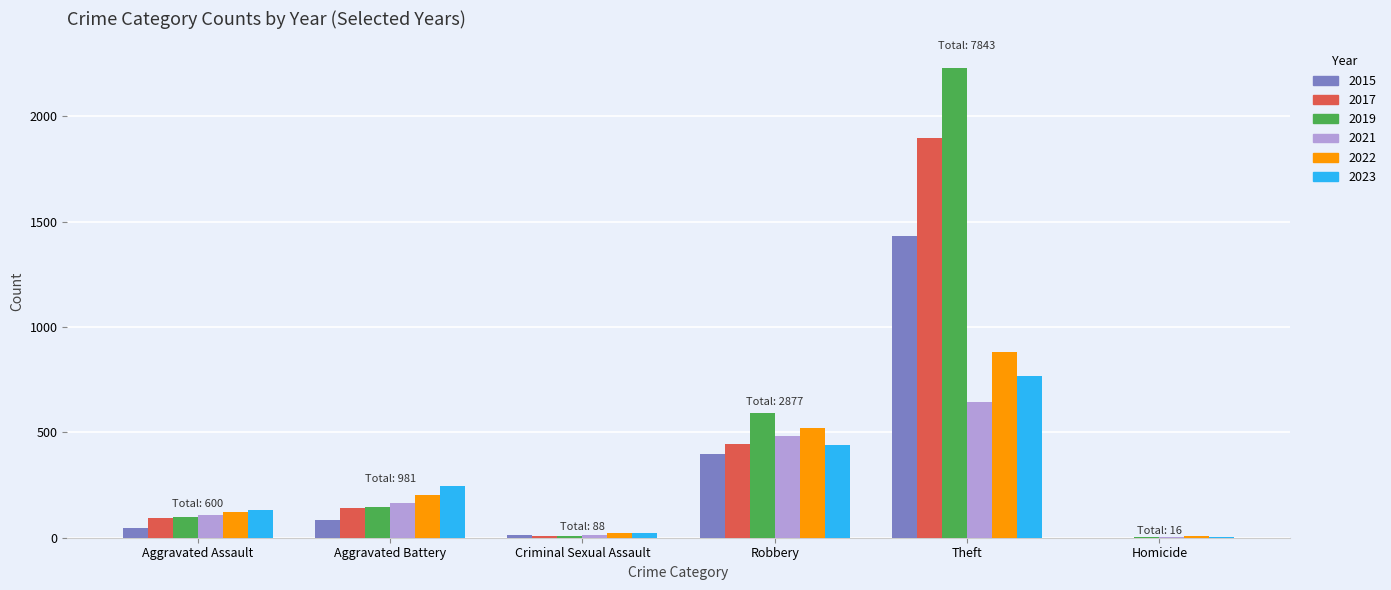

What value does the 2019 series have at Robbery?

591